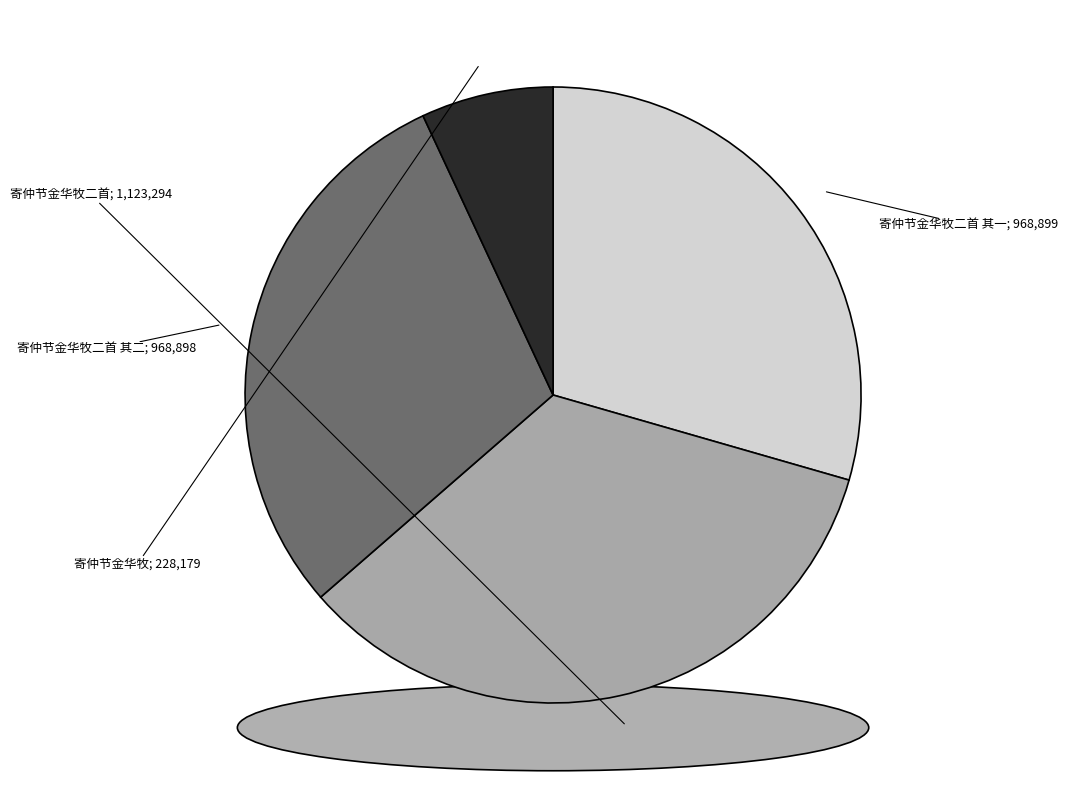

Rank the categories by value from lowest to highest.

寄仲节金华牧, 寄仲节金华牧二首 其二, 寄仲节金华牧二首 其一, 寄仲节金华牧二首